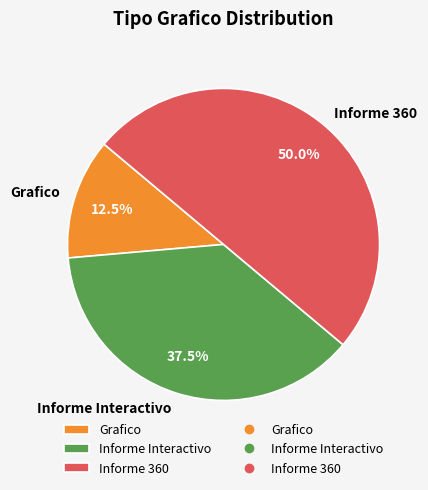

To the nearest percent, what is the difference between the Informe 360 and Informe Interactivo slice percentages?

12%